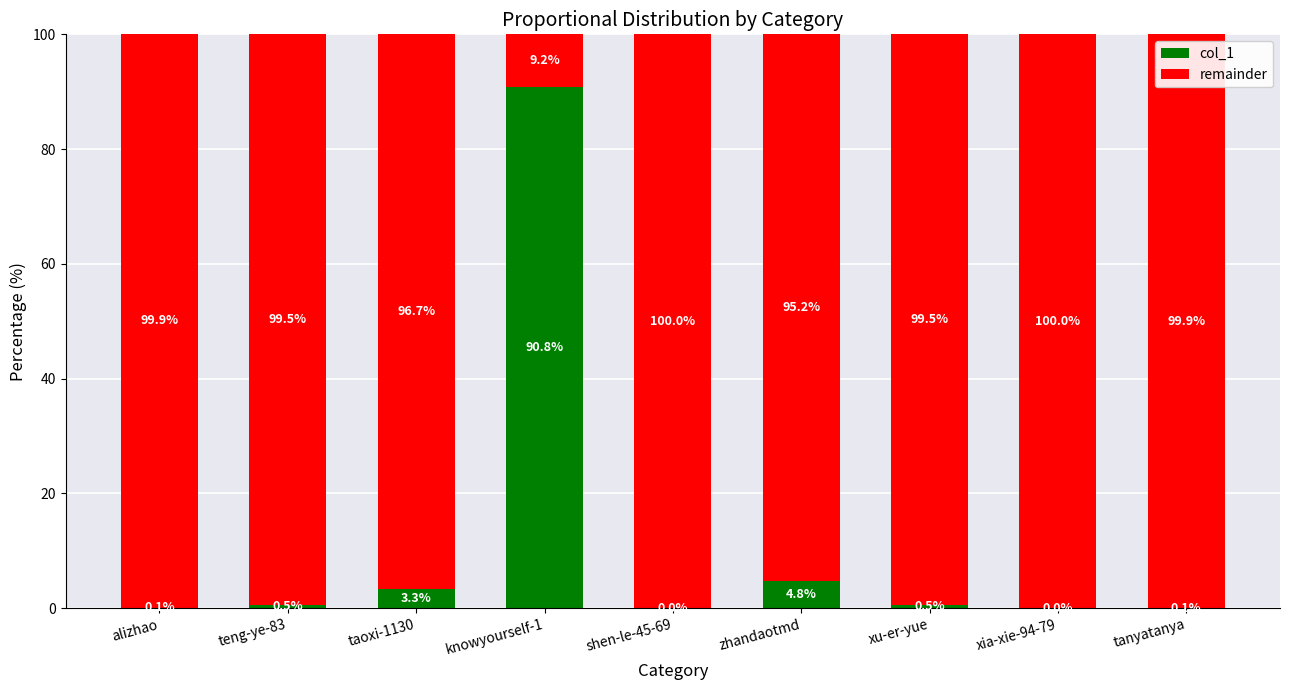

What is the total value across all series at xia-xie-94-79?

100.0